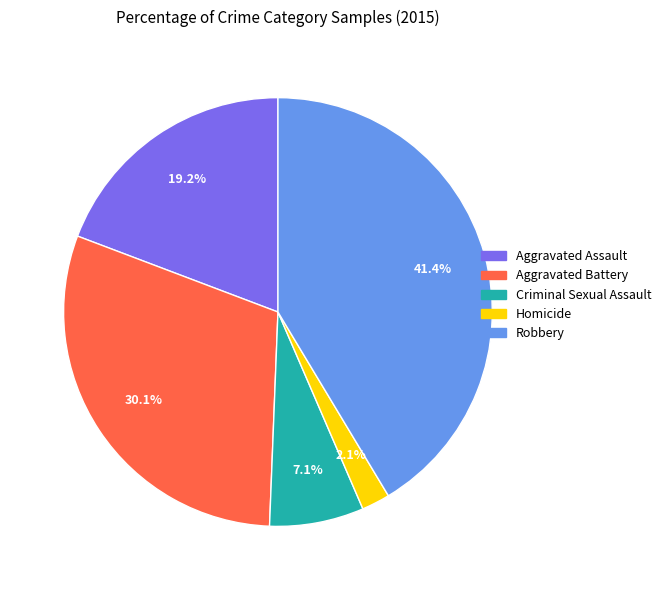

Is it true that Aggravated Assault is 19% of the pie?

True